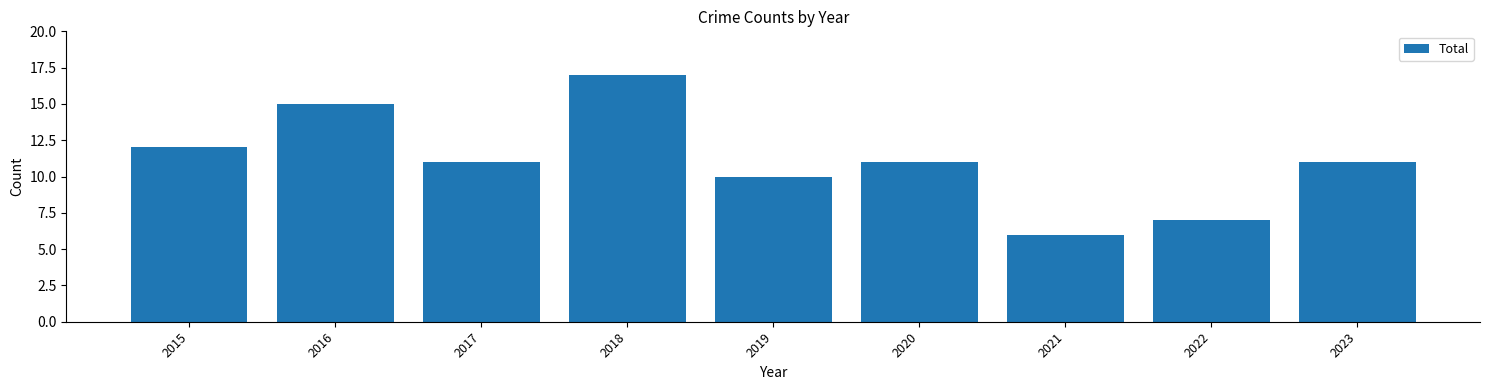

The value at 2020 is 11. True or false?

True